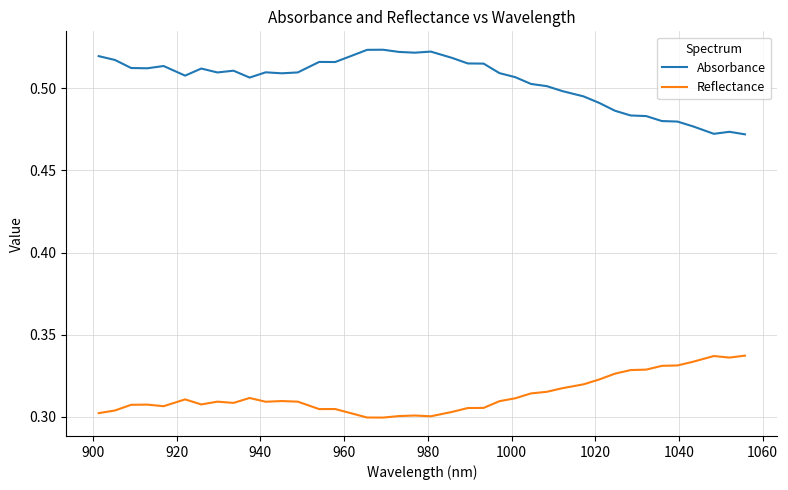

True or false: Absorbance has more than 1 points higher than both neighbors.

True